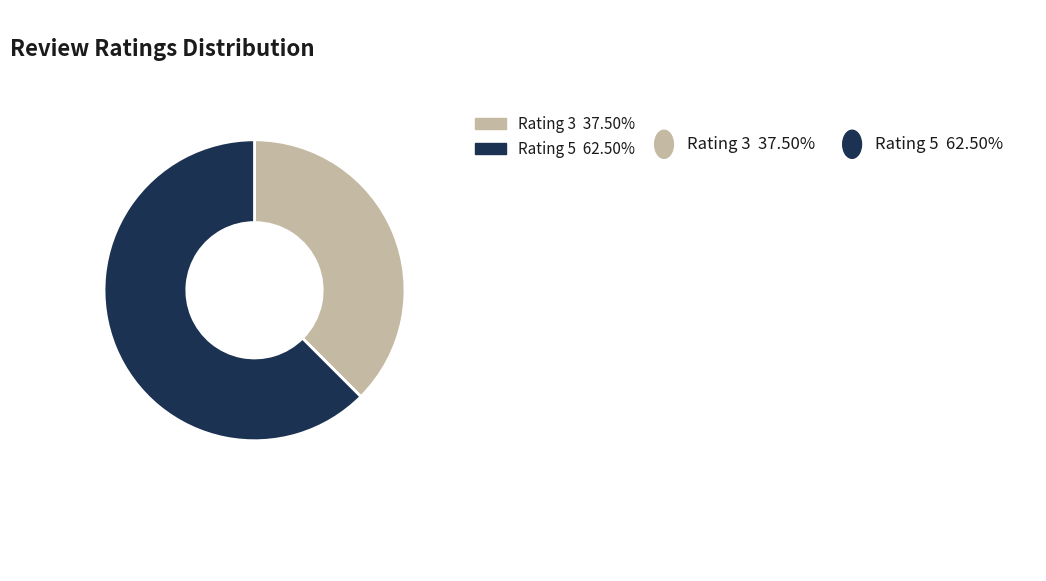

Is it true that Rating 5 is 62% of the pie?

True